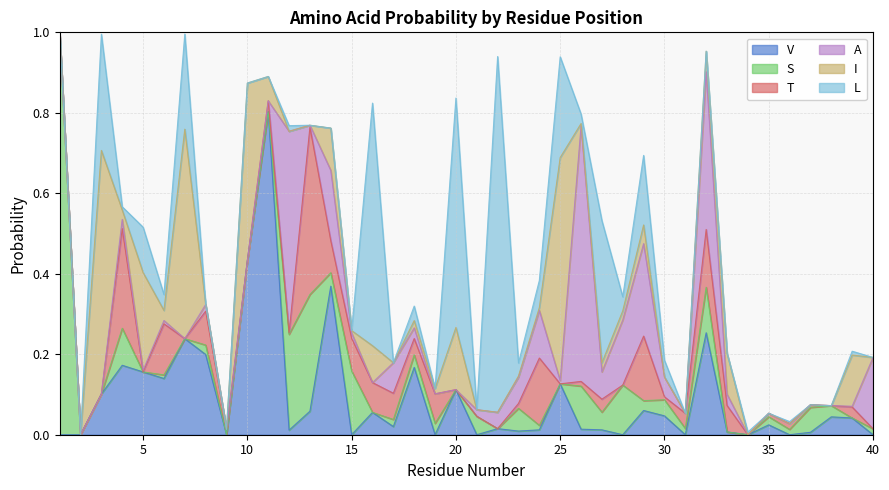

True or false: L and V intersect in this chart.

True